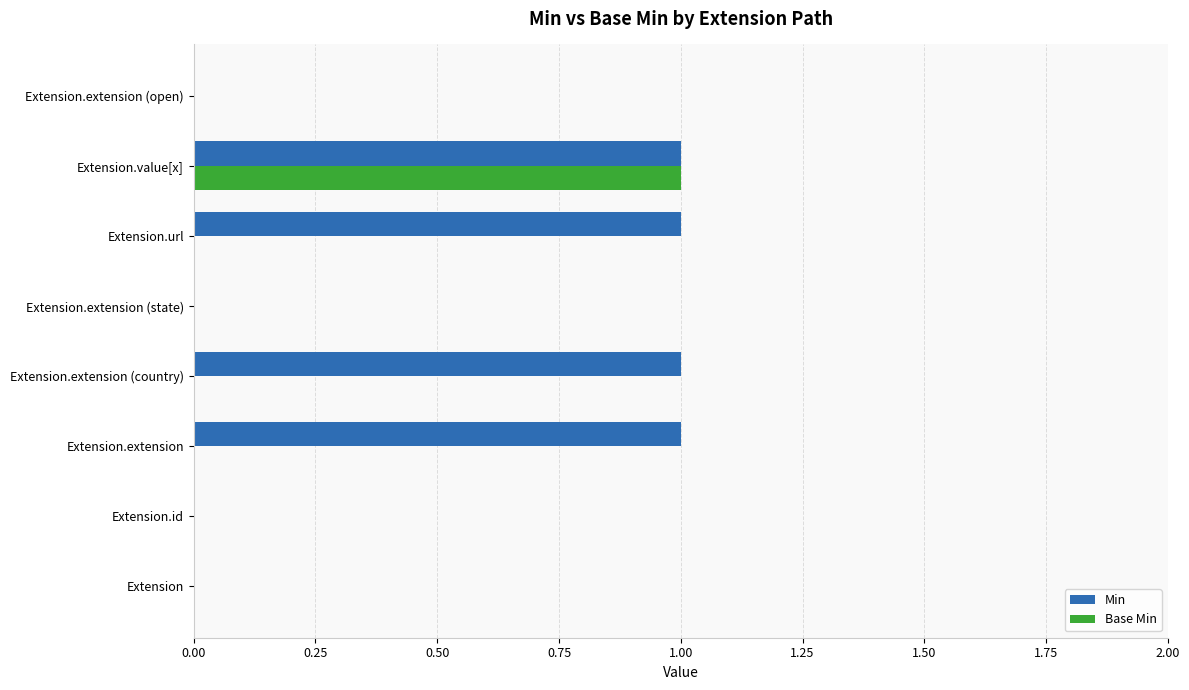

At which label does Base Min reach its peak?

Extension.value[x]